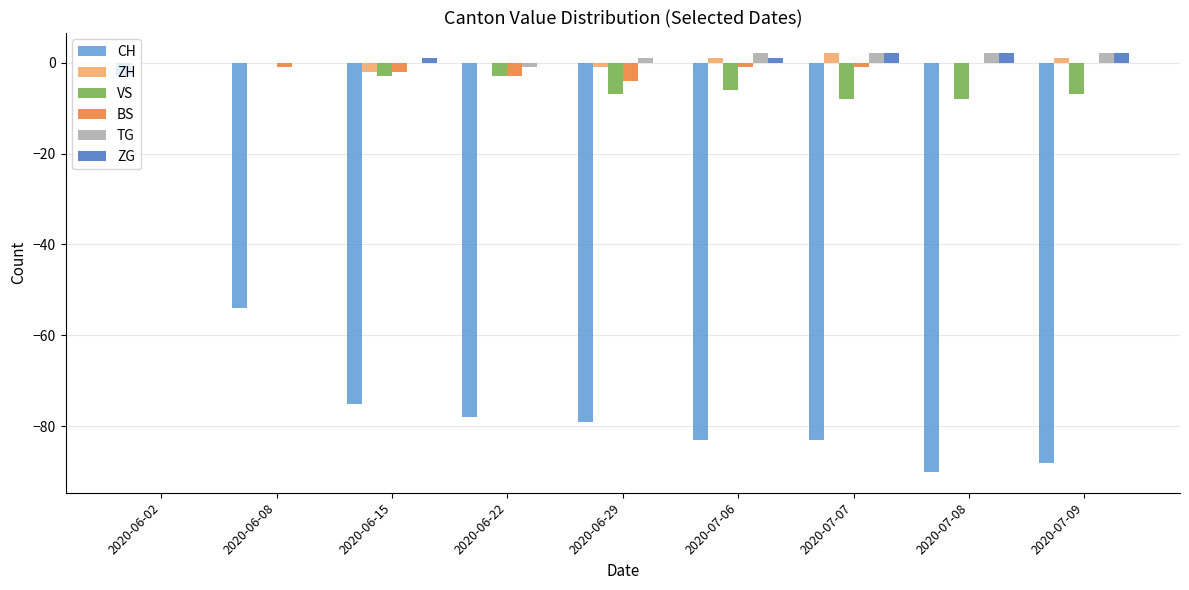

Where does the CH series first go above -79?

2020-06-02